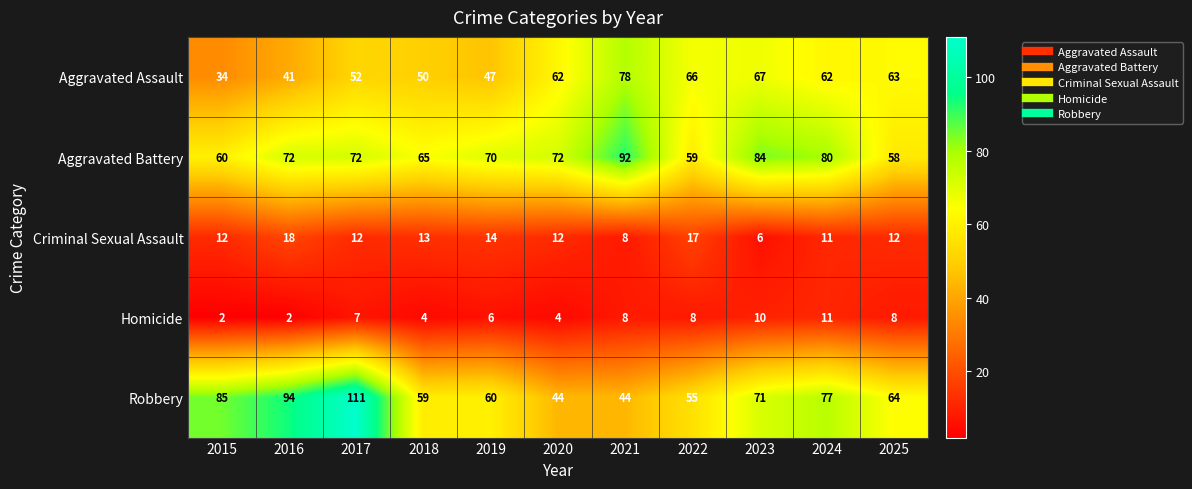

What is the sum of all Robbery values?

764